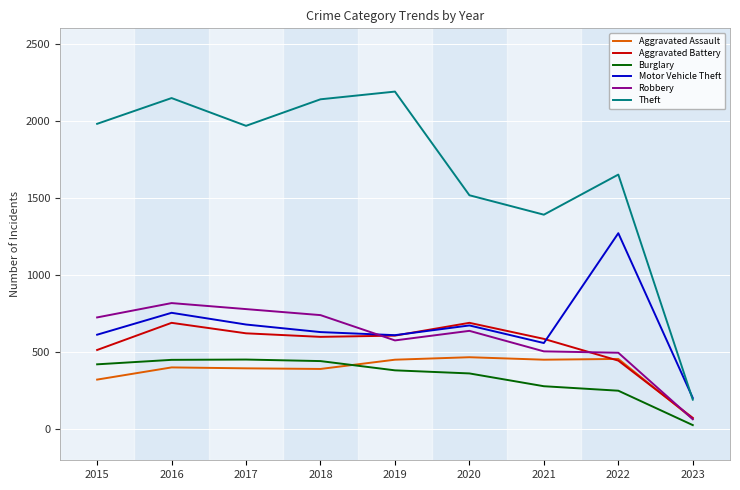

Read the Burglary value at 2018.

443